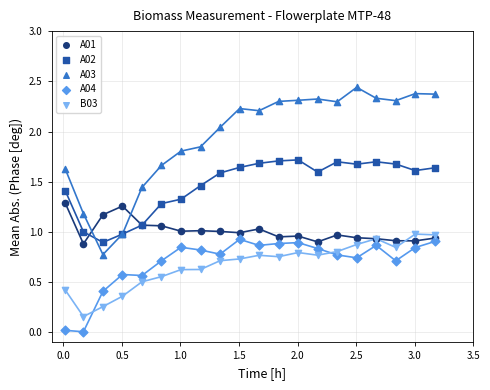

Which series has the widest spread of Y values?

A03